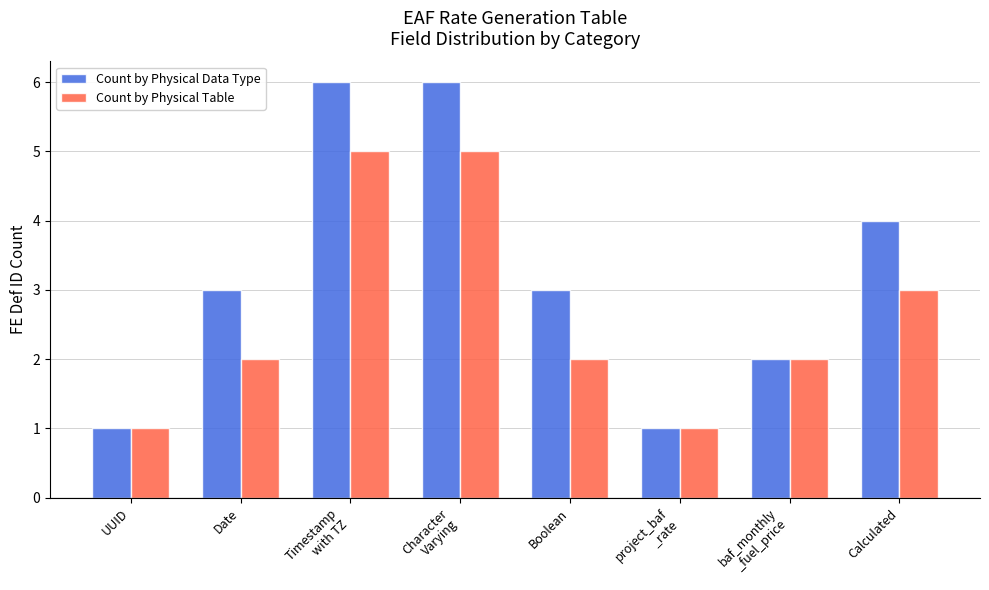

The Count by Physical Data Type series shows 0 at UUID. True or false?

False